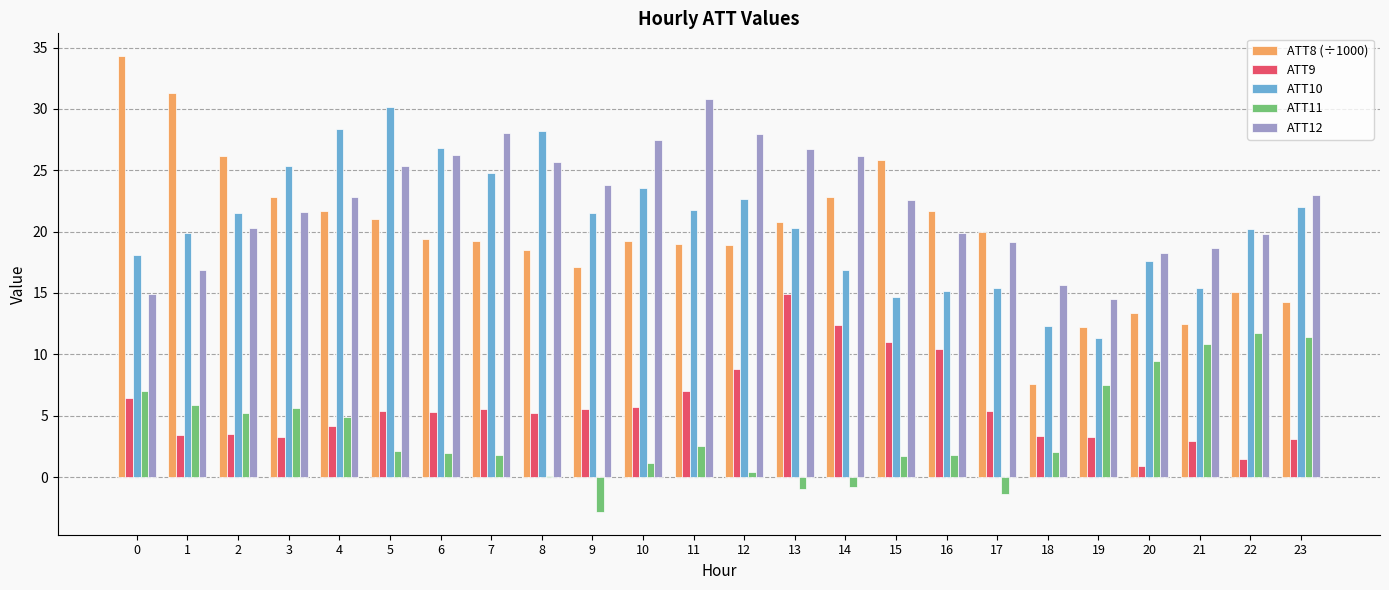

What is the greatest value displayed?

34.3